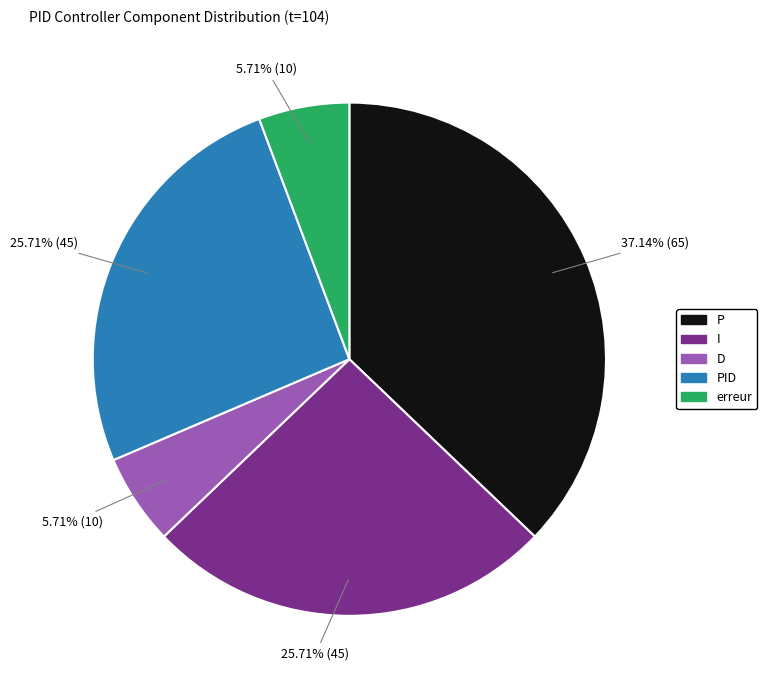

Is there any slice that represents more than half of the pie?

No